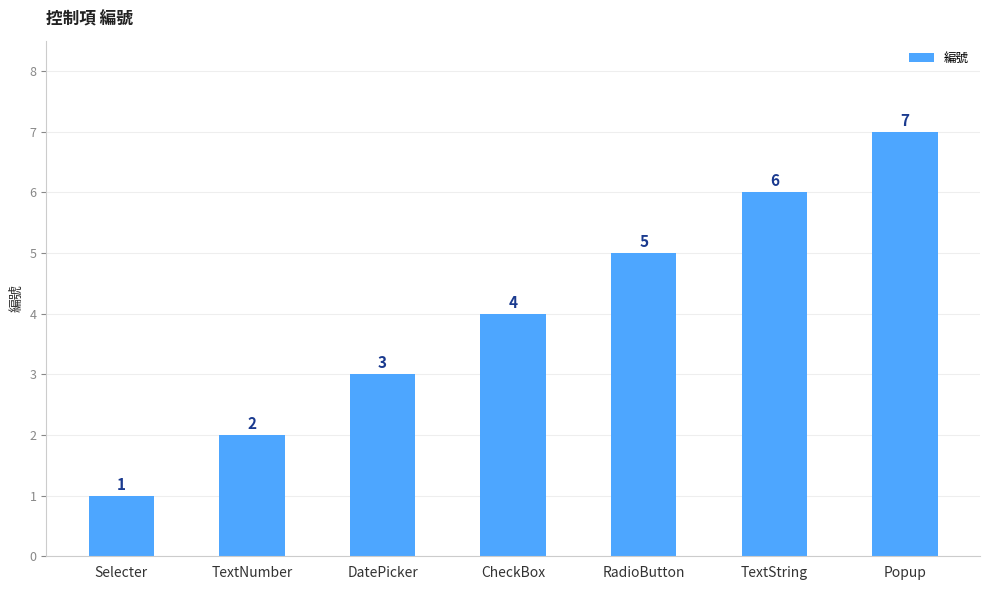

Which label corresponds to the largest value in the chart?

Popup